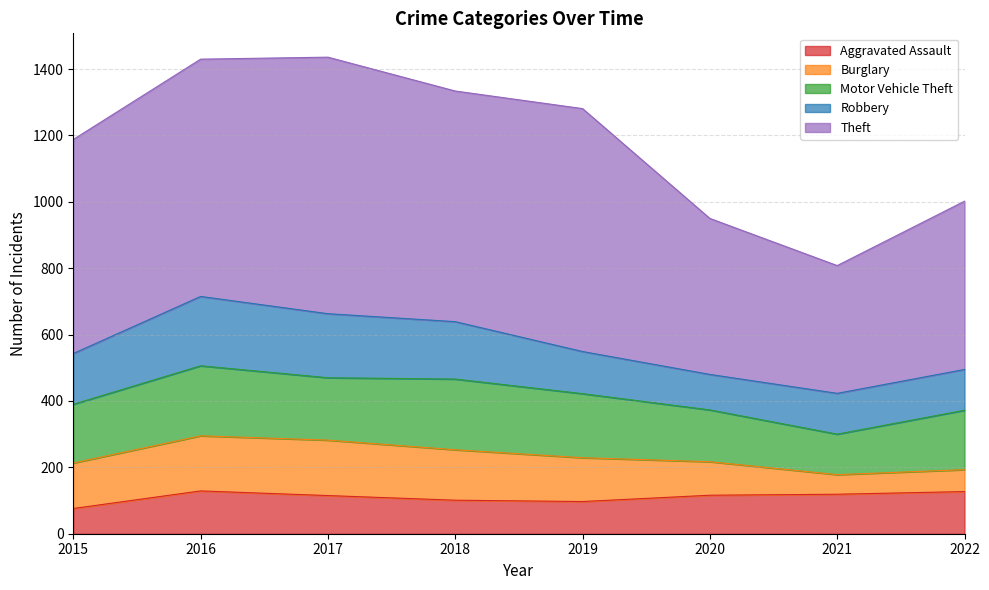

What are all the series names shown in the legend?

Aggravated Assault, Burglary, Motor Vehicle Theft, Robbery, Theft